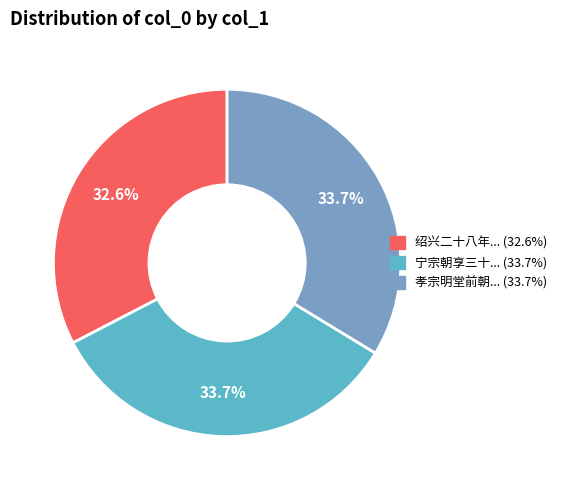

Which slice is the smallest?

绍兴二十八年... (32.6%)